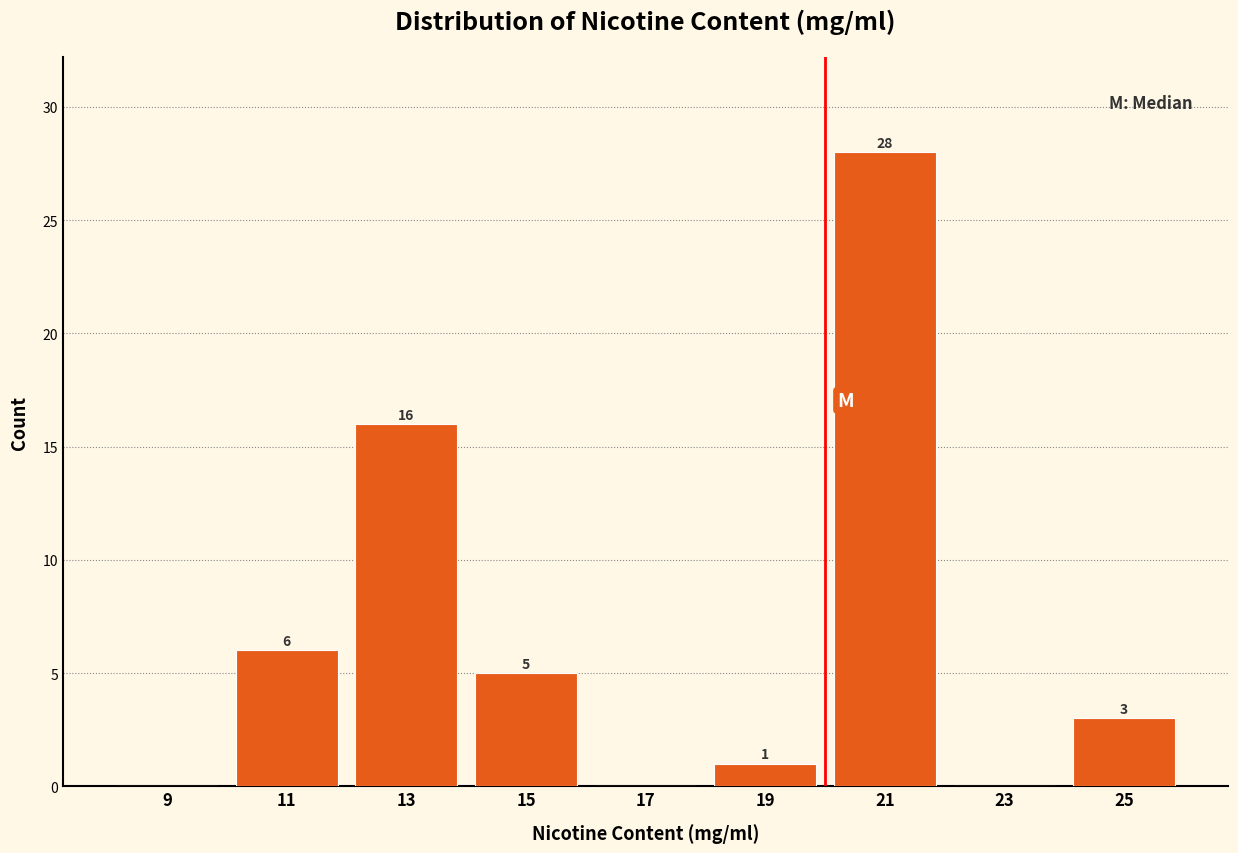

Over which range of the x-axis is the bar tallest?

20 to 22